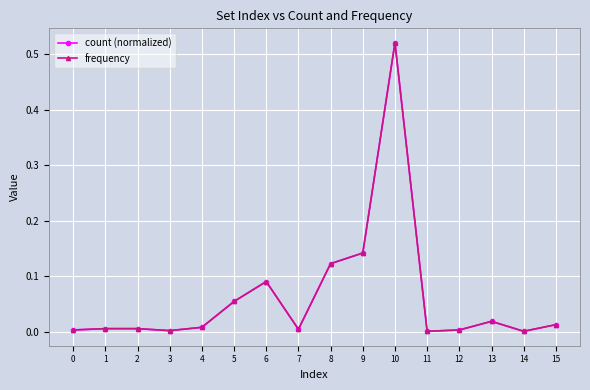

List the labels in order of count (normalized) value, largest first.

10, 9, 8, 6, 5, 13, 15, 4, 1, 2, 7, 0, 12, 3, 11, 14